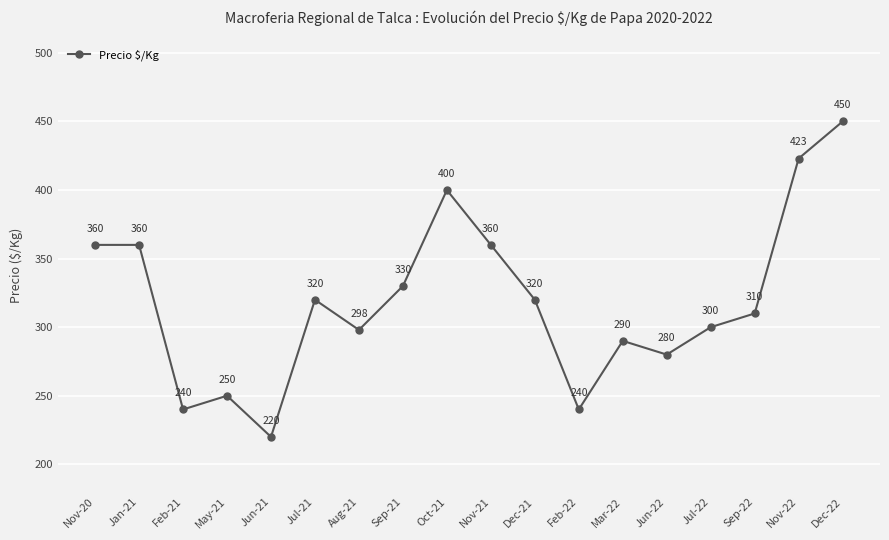

Where is the first local minimum?

Feb-21